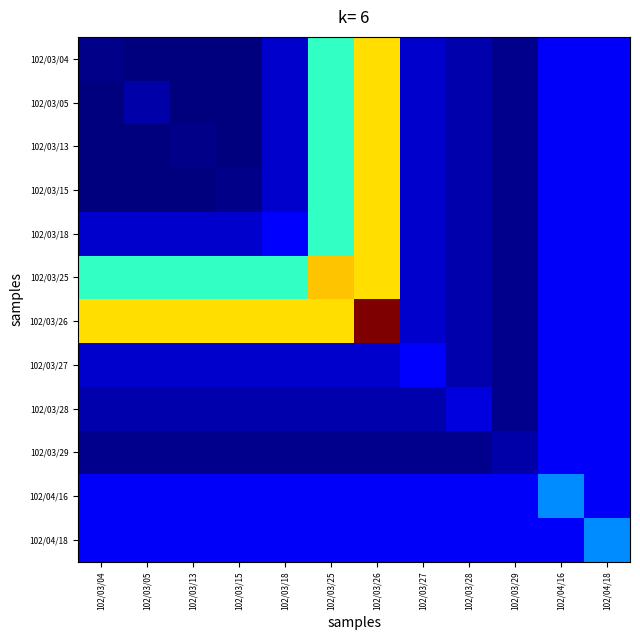

Rank the series by their maximum value, from highest to lowest.

102/03/26, 102/03/25, 102/03/04, 102/03/05, 102/03/13, 102/03/15, 102/03/18, 102/04/16, 102/04/18, 102/03/27, 102/03/28, 102/03/29